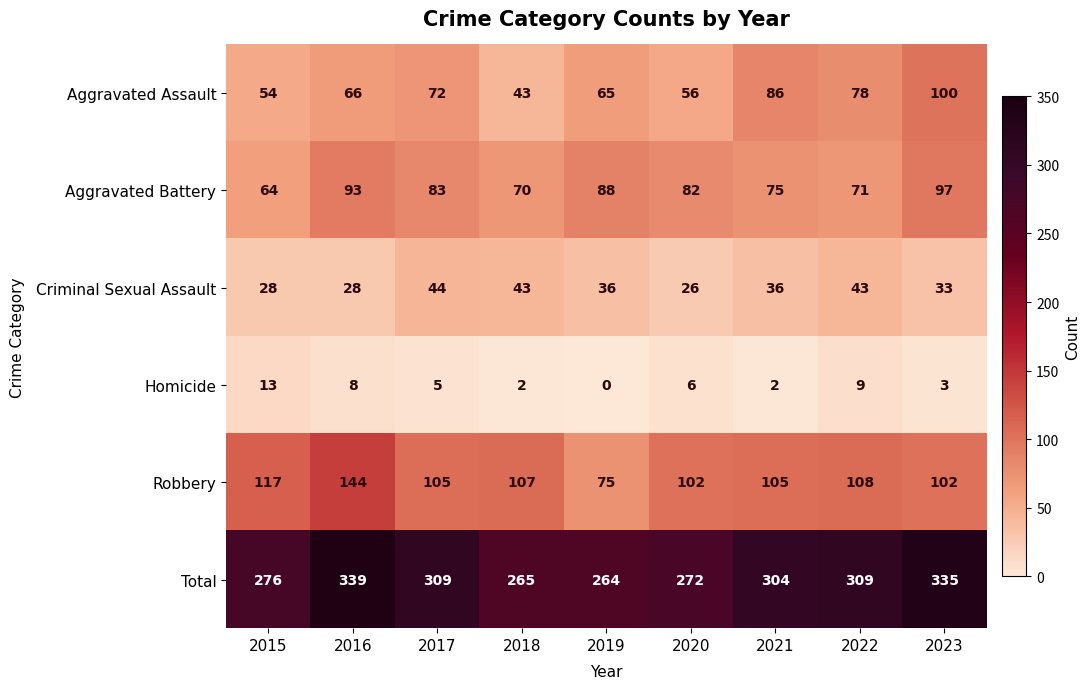

What is the greatest value displayed?

339